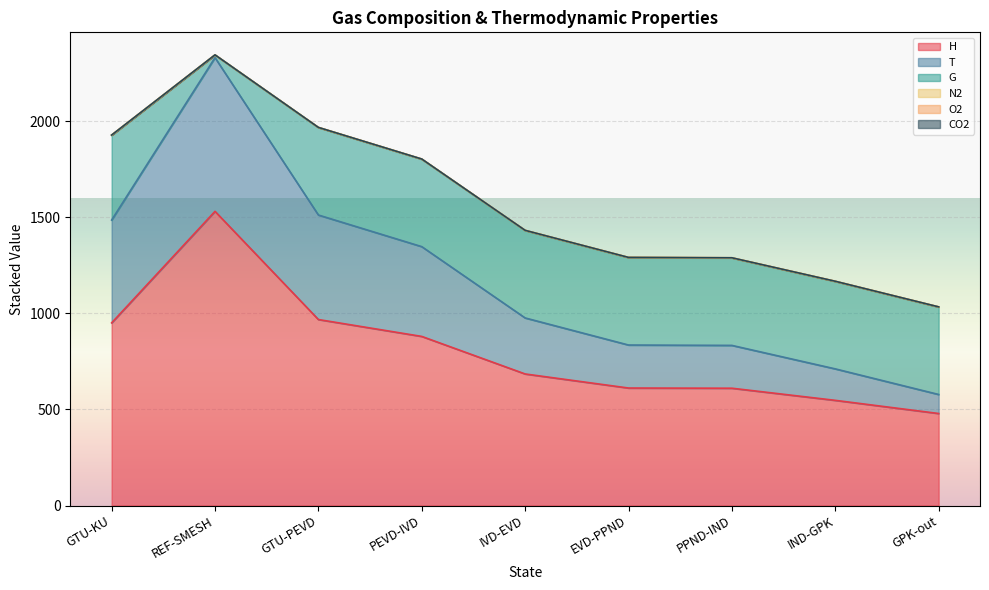

At how many categories does at least one series exceed 1323?

1